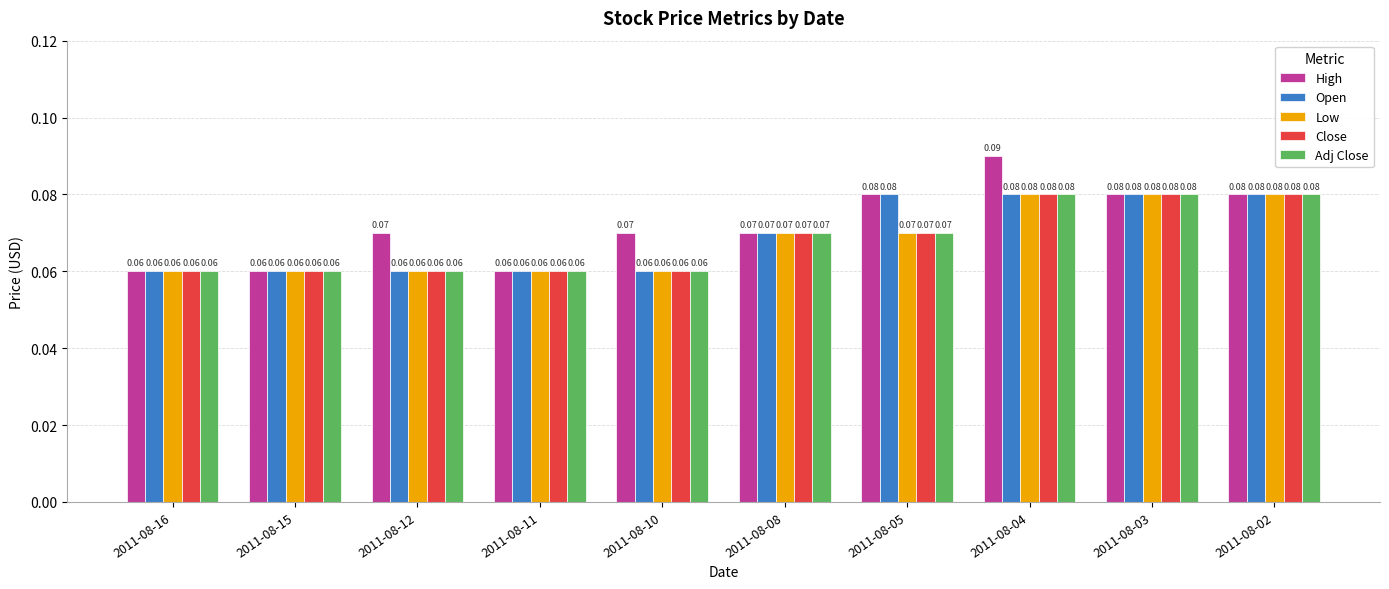

Which series has the widest spread of values?

High